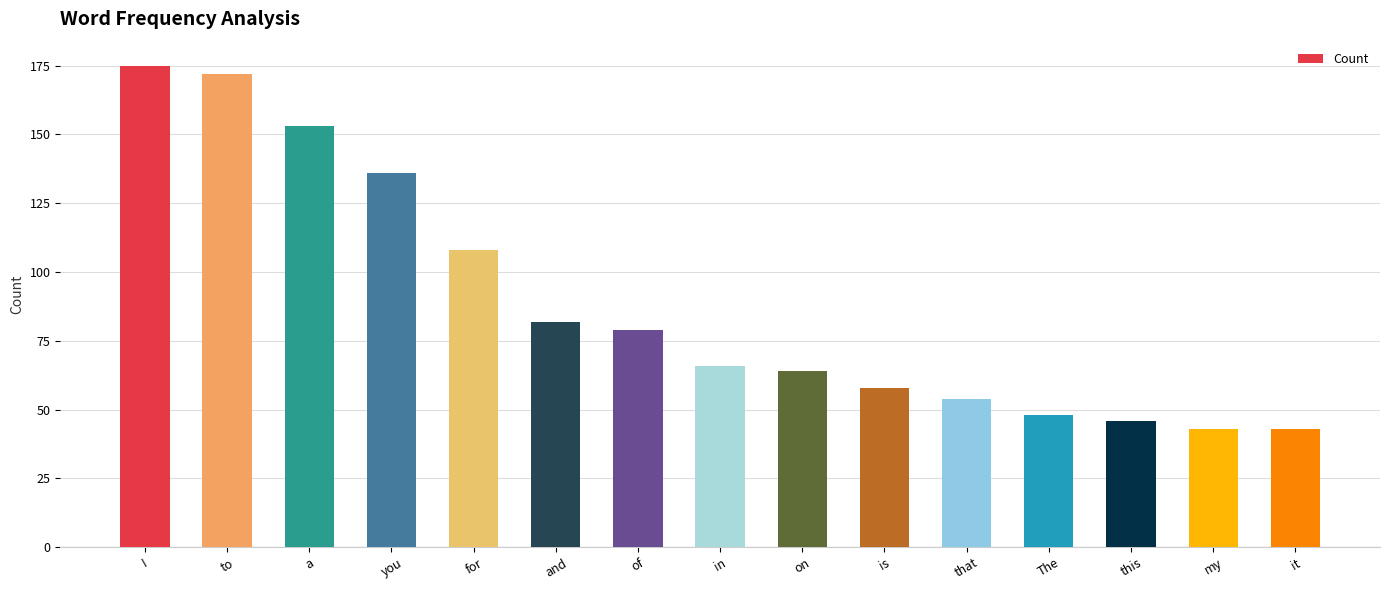

What is the difference between the values at I and my?

132